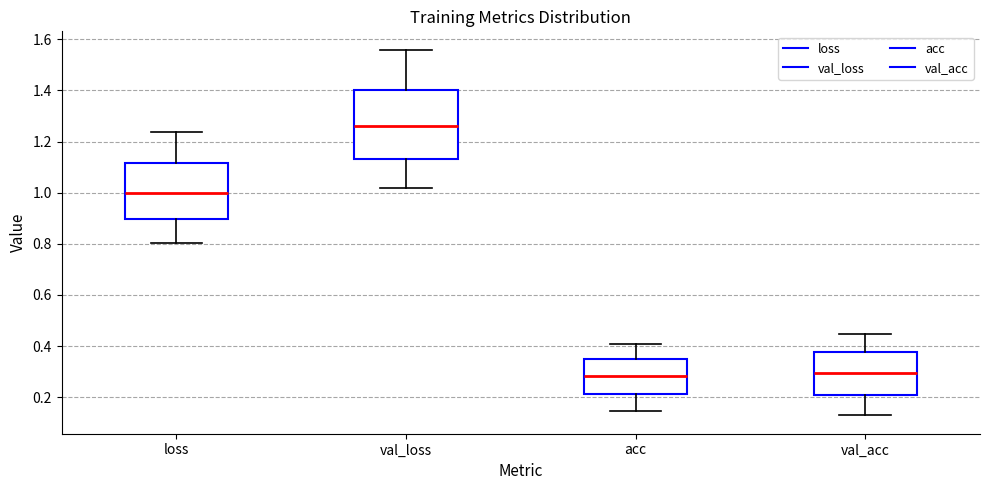

Comparing the boxes themselves (not the whiskers), which one is the tallest?

val_loss